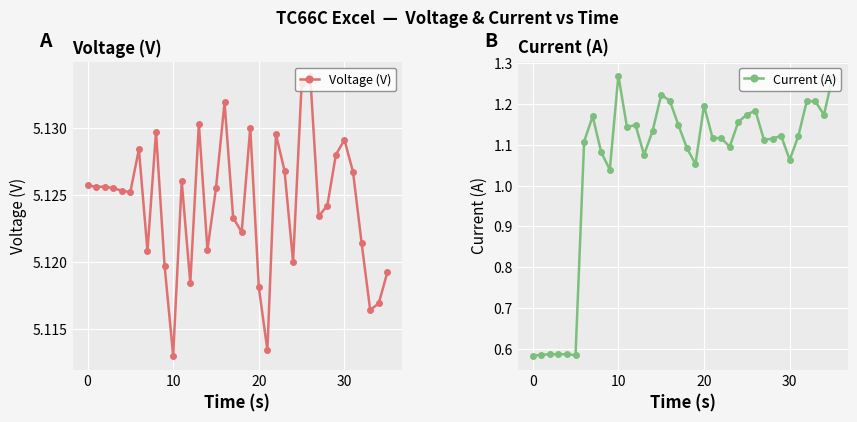

True or false: Voltage (V) and Current (A) cross at least once.

False